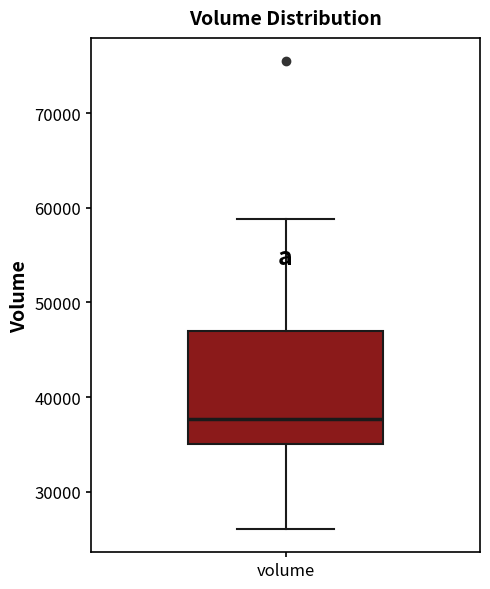

Transcribe this box plot: give where the median line is, the range the box spans, and where the two whiskers end, as read against the y-axis. The values are not printed on the chart, so give them approximately, as read against the axis.

median 38000, box 35000 to 47000, whiskers 26000 to 59000